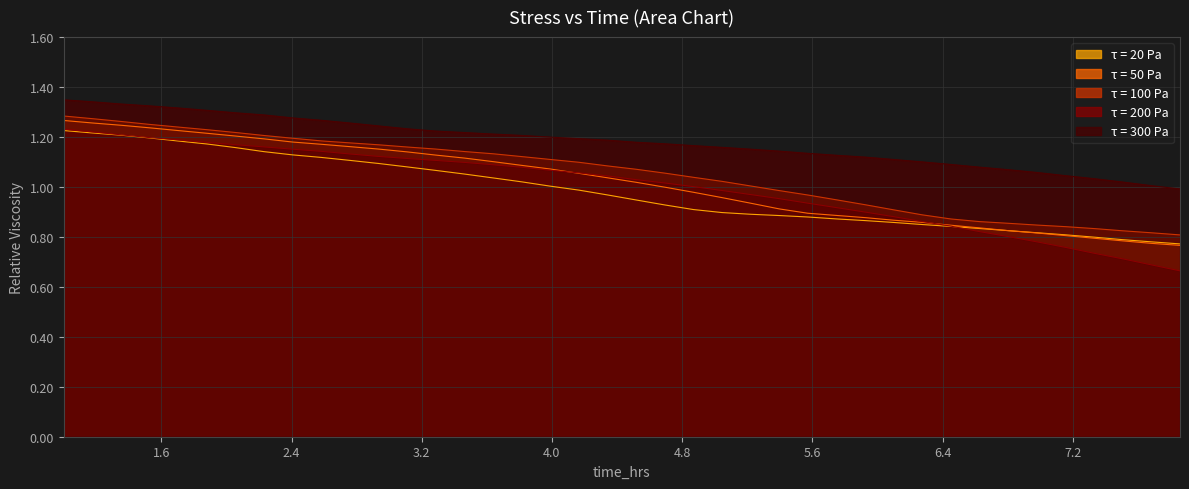

Which series has the widest spread of values?

τ = 200 Pa